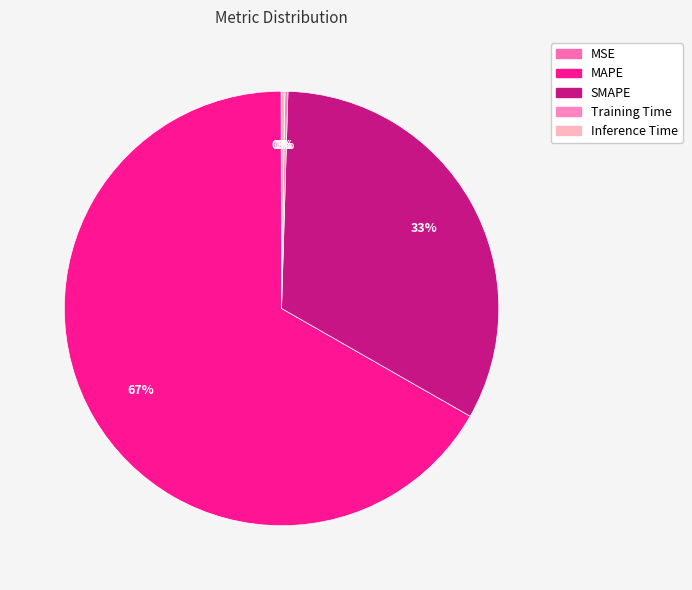

What is the total percentage of Training Time and Inference Time?

0.5%